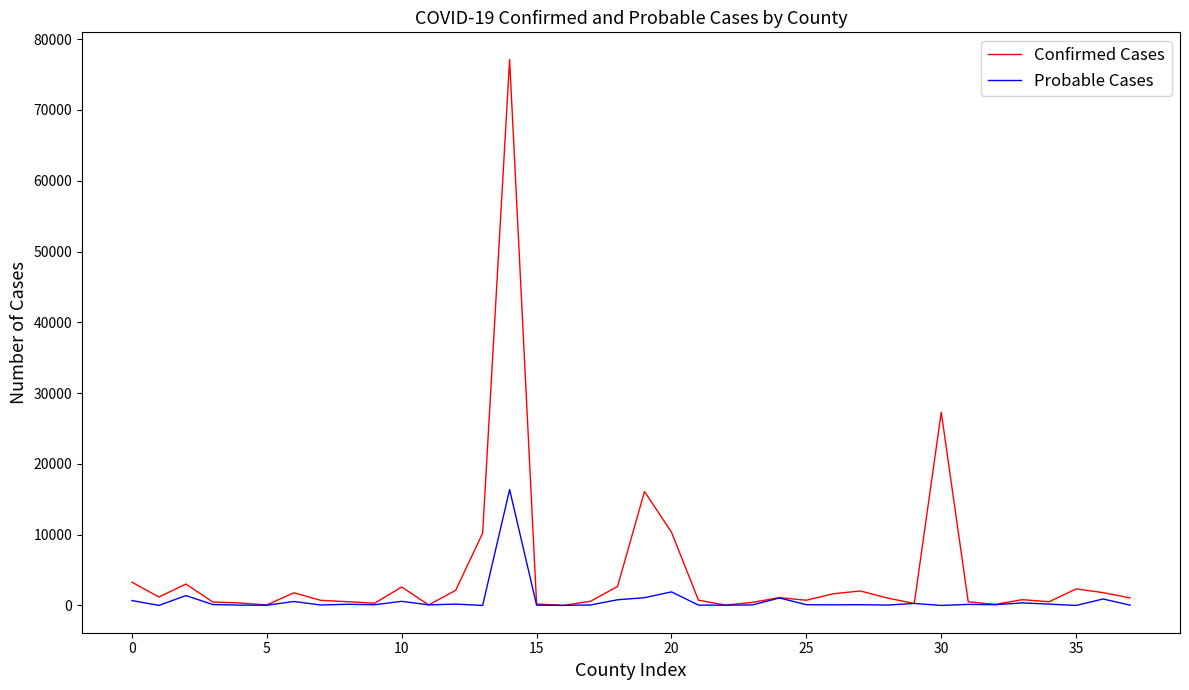

How many categories are shown in the chart?

38